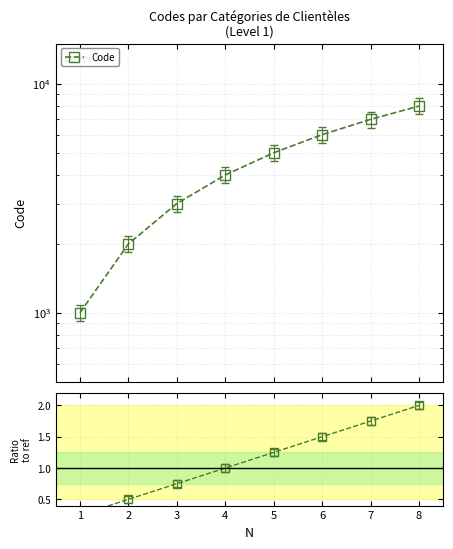

Reading left to right, what are all the values shown in this chart?

Code: 1000.0	2000.0	3000.0	4000.0	5000.0	6000.0	7000.0	8000.0
Ratio to ref: 0.2	0.5	0.8	1.0	1.2	1.5	1.8	2.0